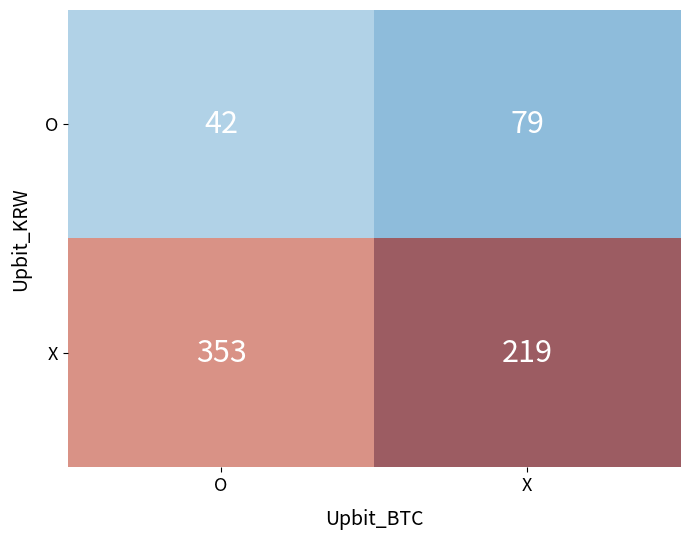

Where is O nearest to the value 60?

O